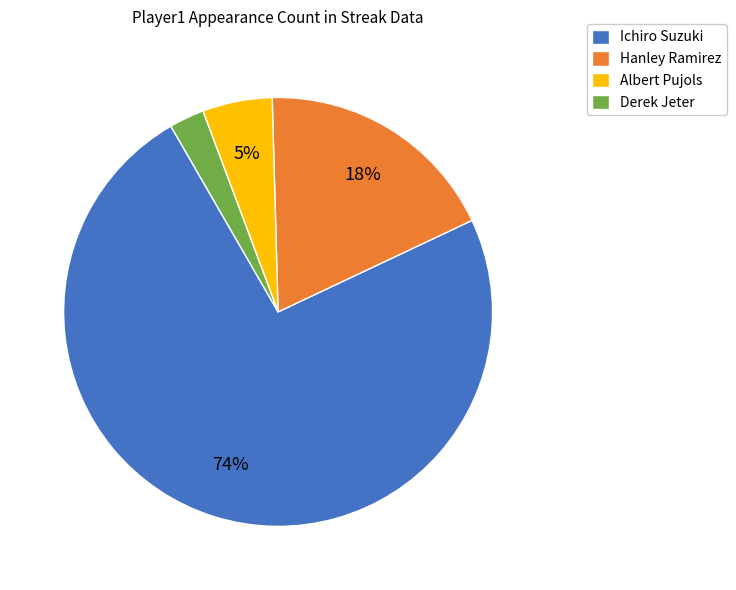

Combined, do Derek Jeter and Hanley Ramirez account for over 50%?

No